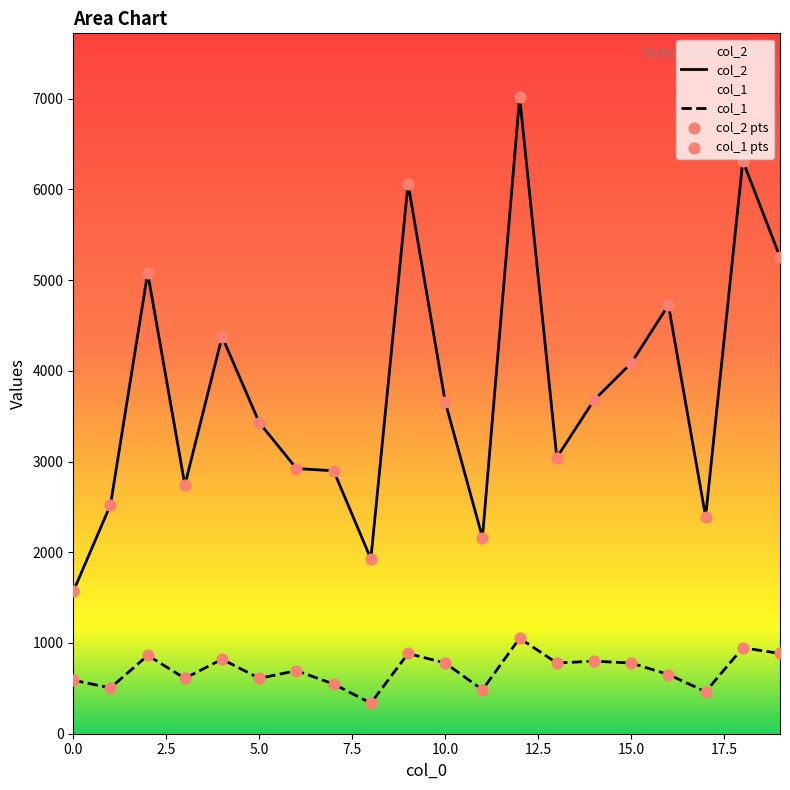

What is the total value across all series at 3?

3351.6